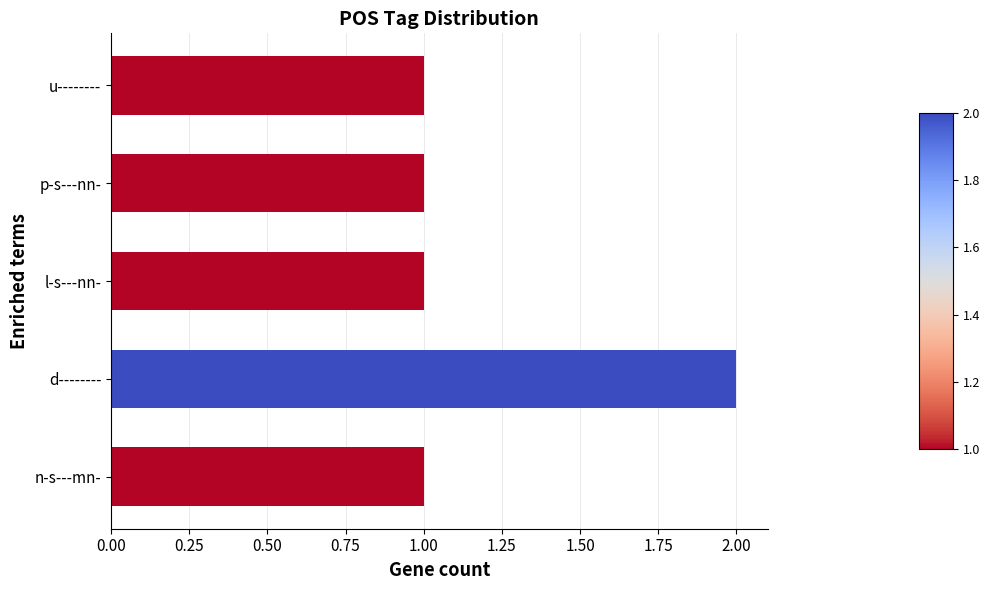

Which label corresponds to the largest value in the chart?

d--------